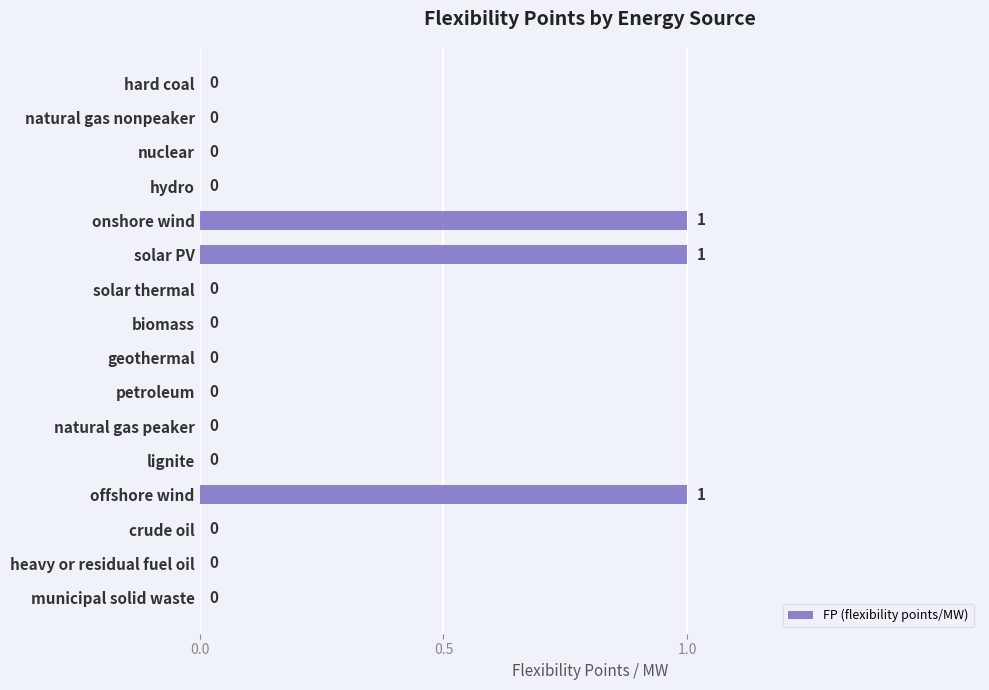

True or false: the data shows 0 at nuclear.

True